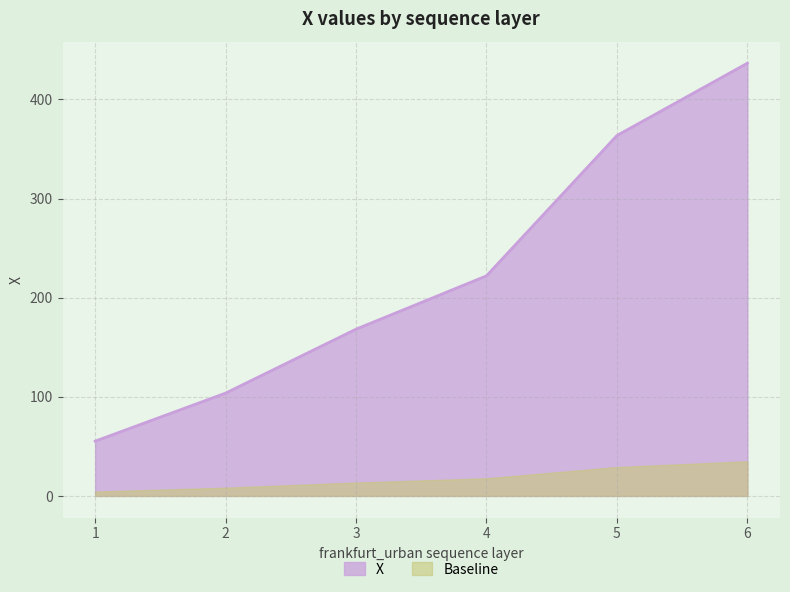

What is the average value?

224.9